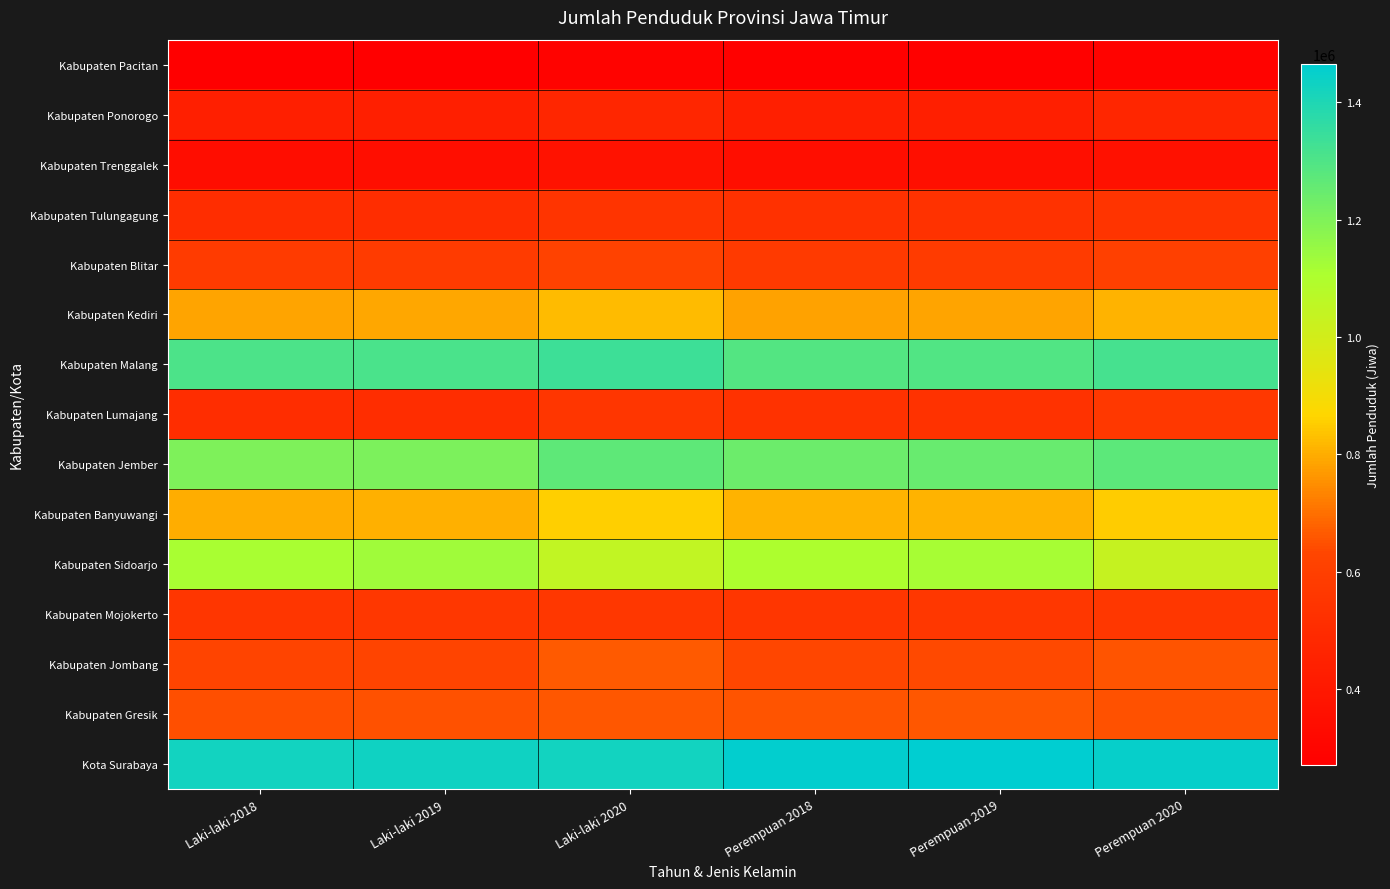

What is the maximum value shown in the chart?

1465207